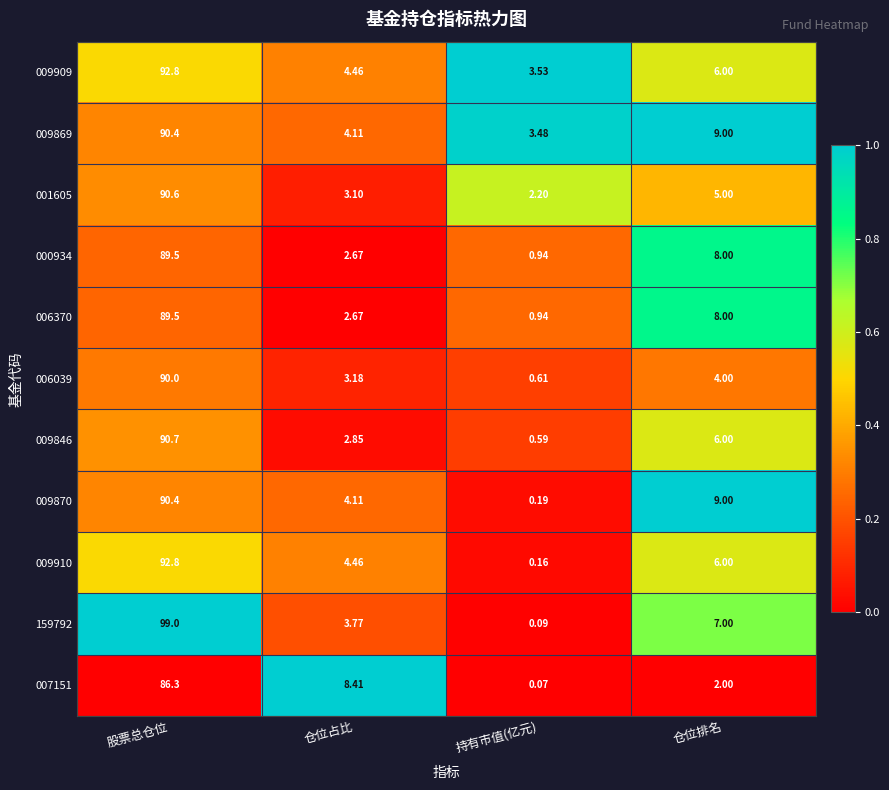

How many distinct data groups are displayed?

11